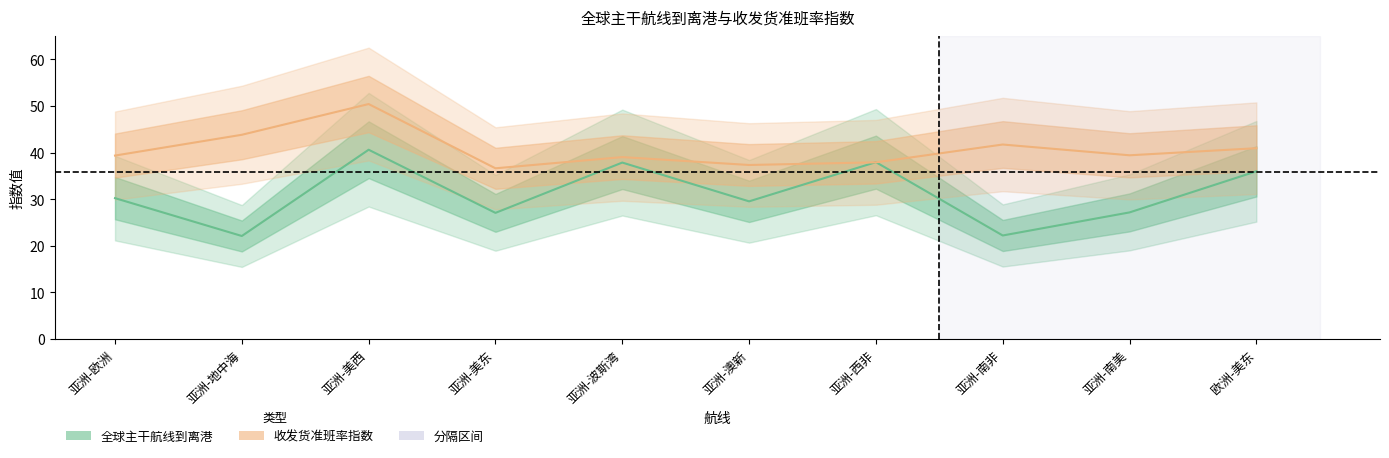

List the series in order of their peak value, highest first.

收发货准班率指数, 全球主干航线到离港